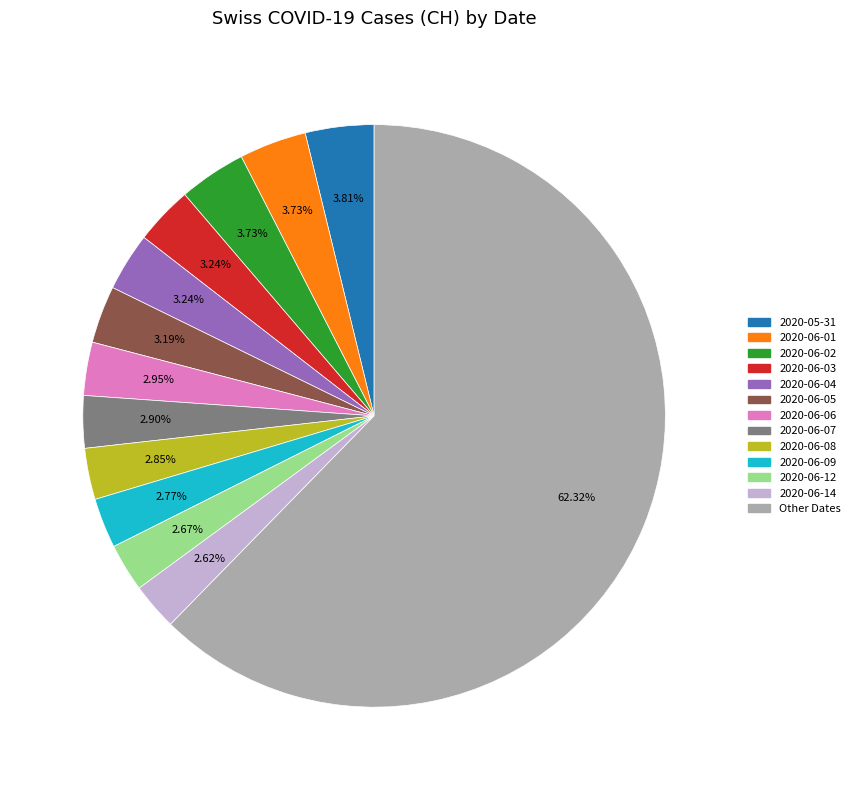

Does any single category account for the majority?

Yes